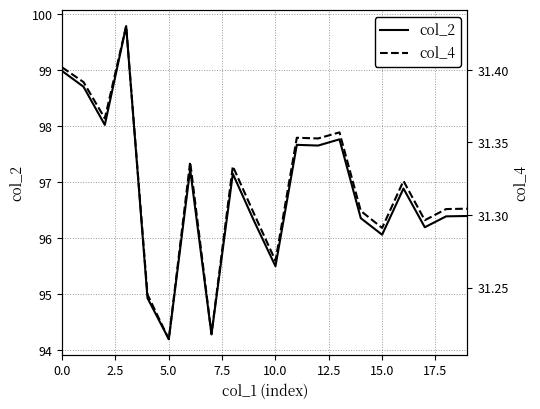

What is the label of the 5th point from the right?

15